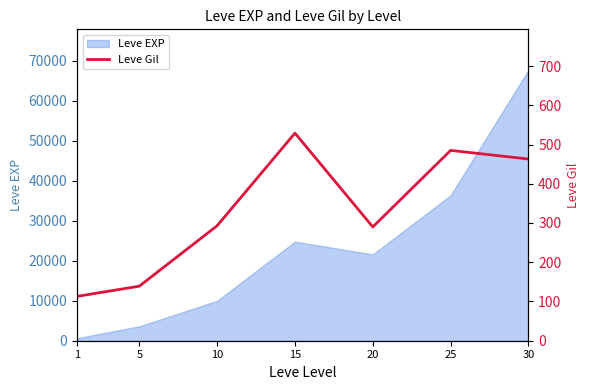

The value at 5 is 139. True or false?

True